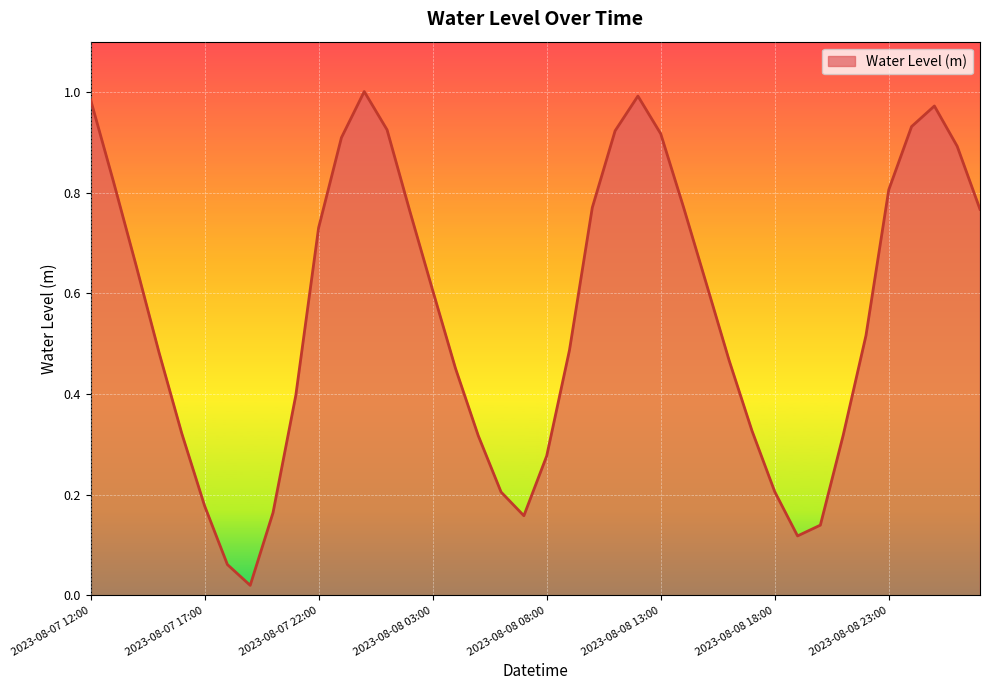

What is the greatest value displayed?

1.0